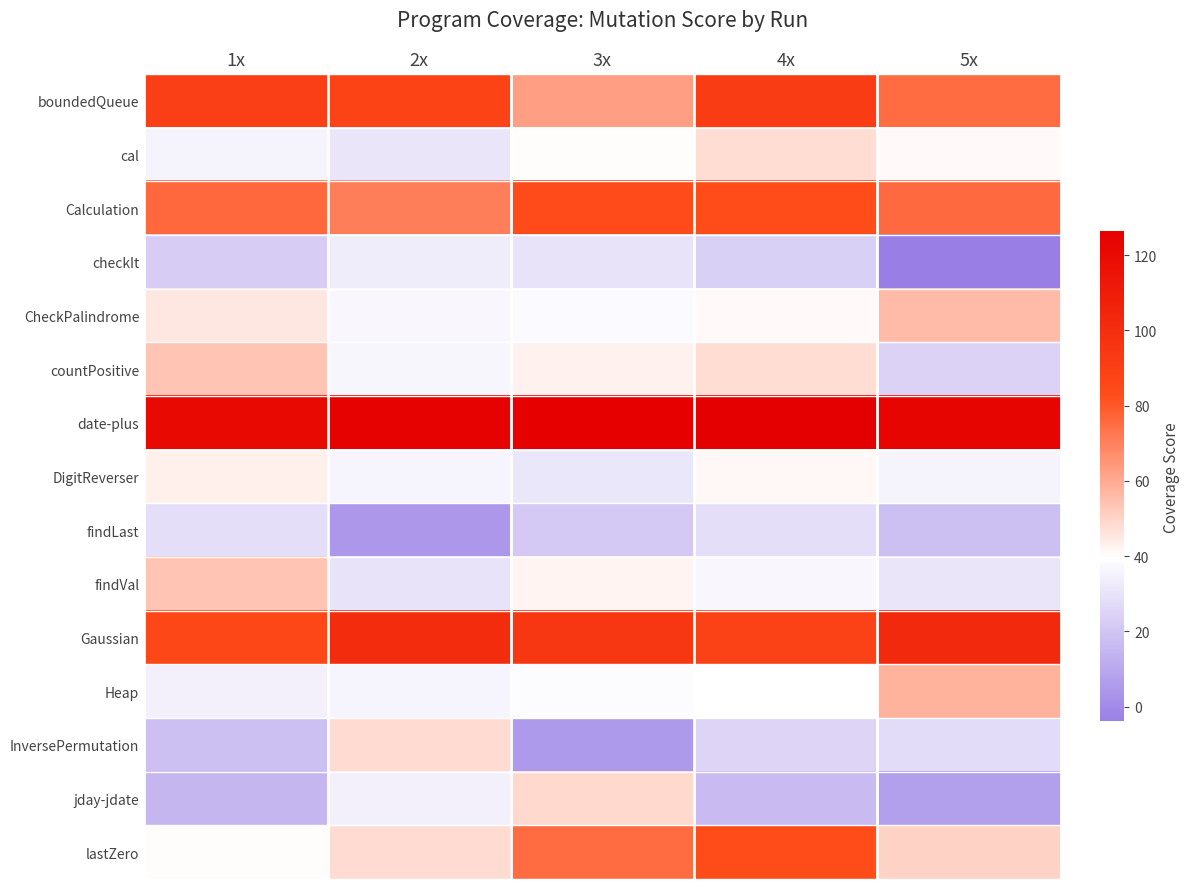

List the series in order of their peak value, lowest first.

findLast, checkIt, DigitReverser, cal, InversePermutation, jday-jdate, countPositive, findVal, CheckPalindrome, Heap, lastZero, Calculation, boundedQueue, Gaussian, date-plus